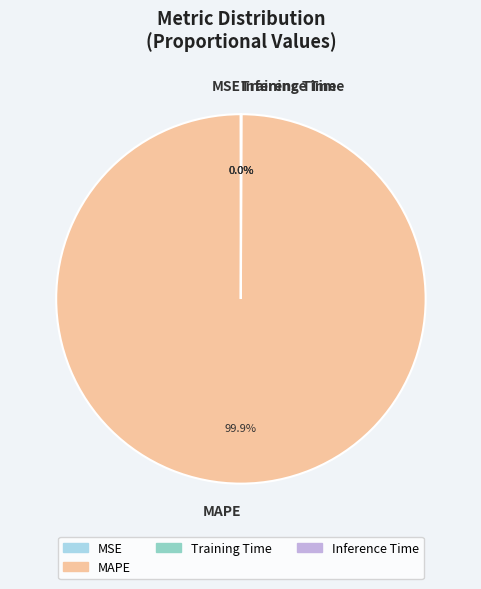

What is the largest slice in the pie chart?

MAPE